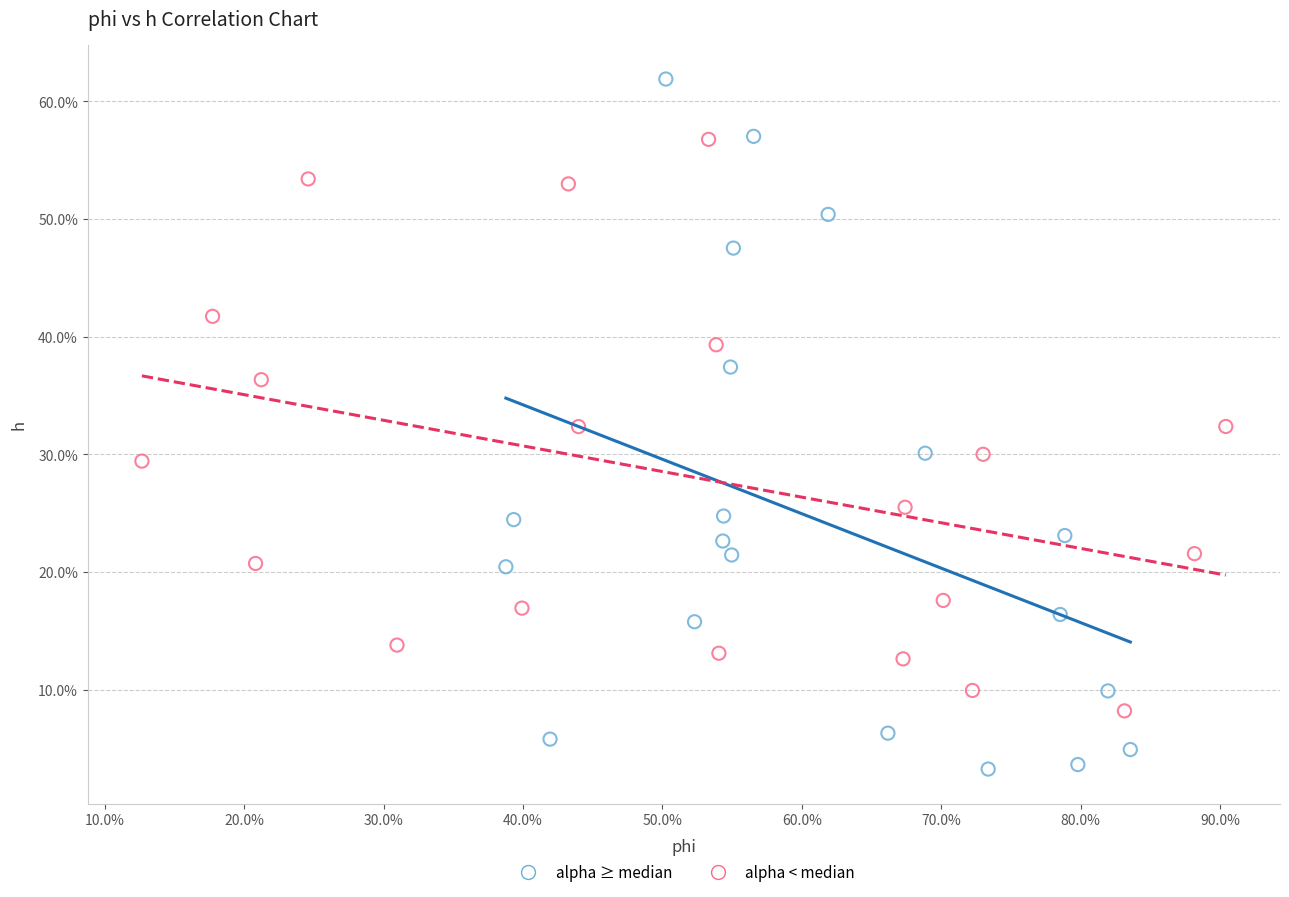

Which series has the widest spread of Y values?

alpha ≥ median